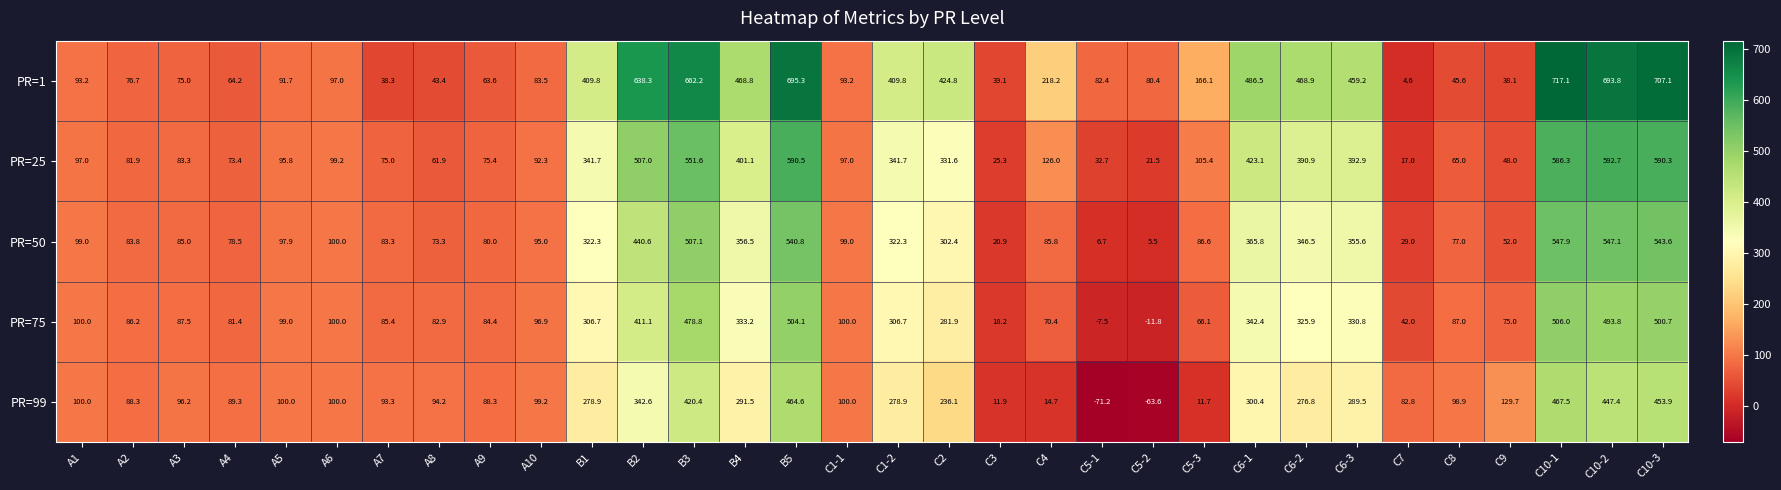

Which series has the widest spread of values?

PR=1